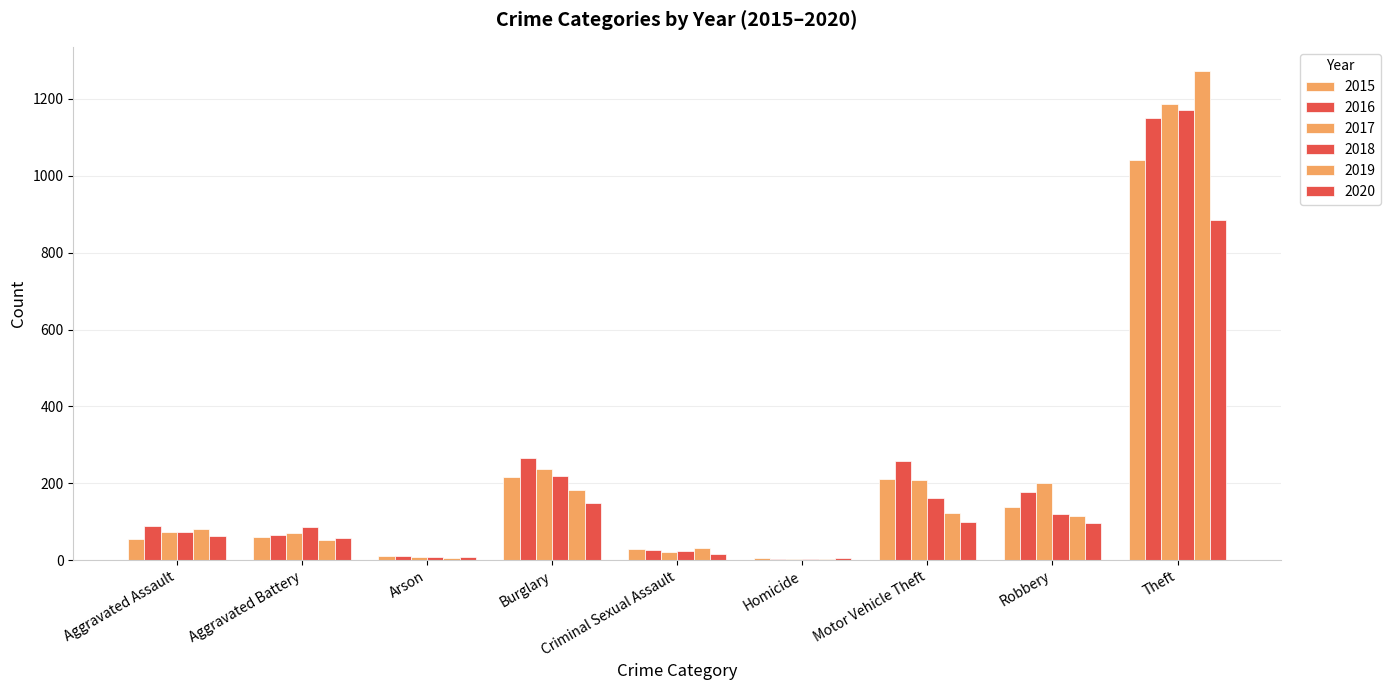

How many groups of bars are there?

9